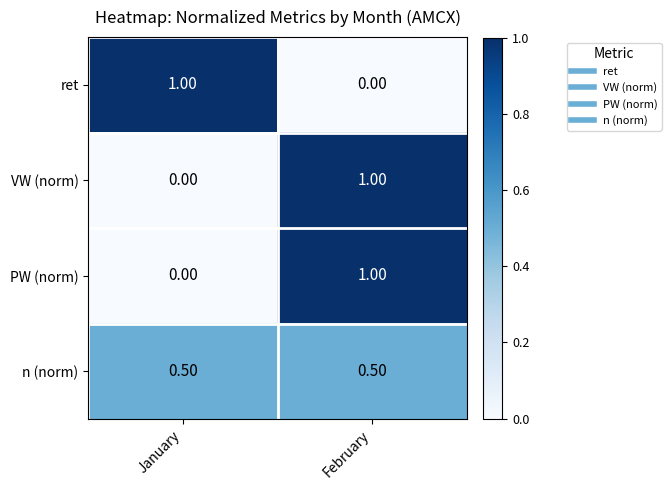

What is the spread (max minus min) of values at February?

1.0